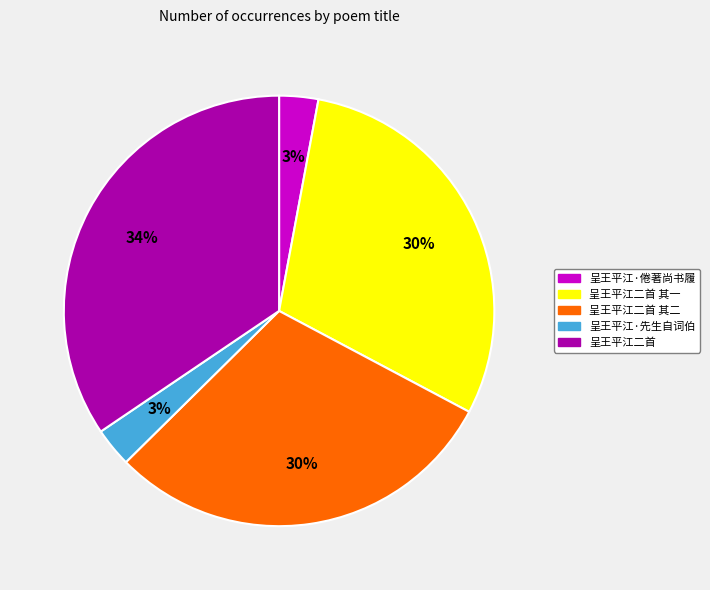

Between 呈王平江·先生自词伯 and 呈王平江二首, which is larger?

呈王平江二首